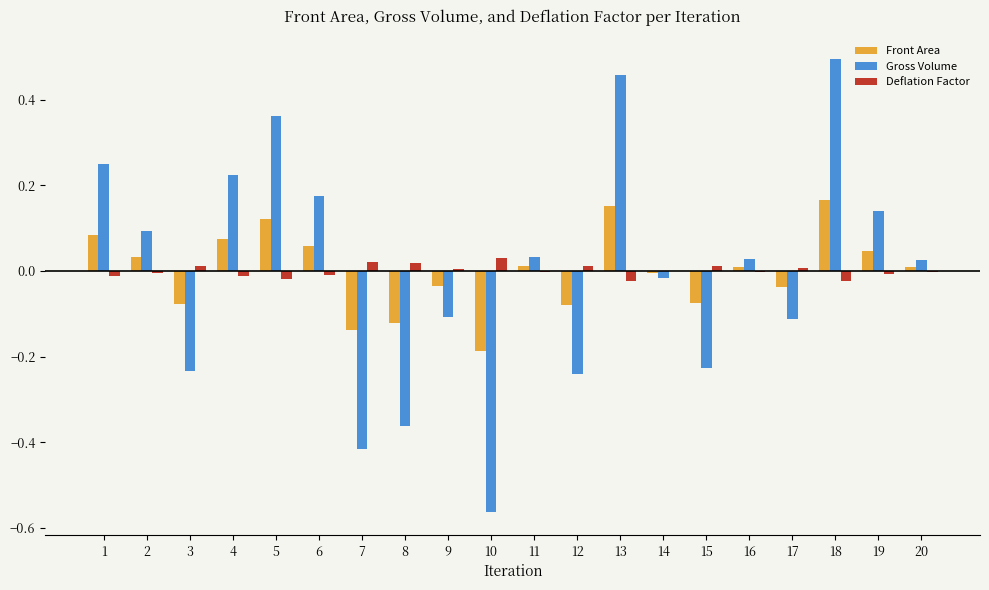

Which series changed the most between 8 and 15?

Gross Volume